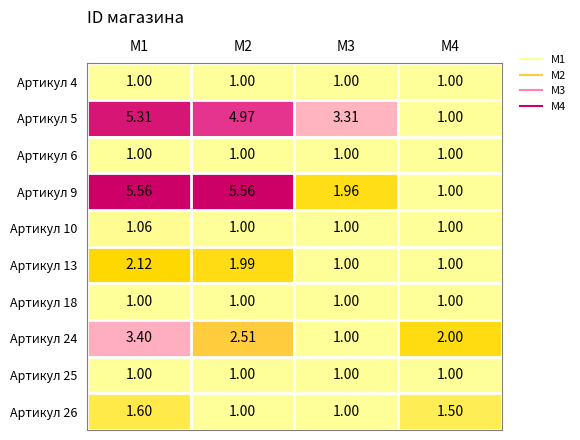

At which category is the sum across all series the highest?

M1